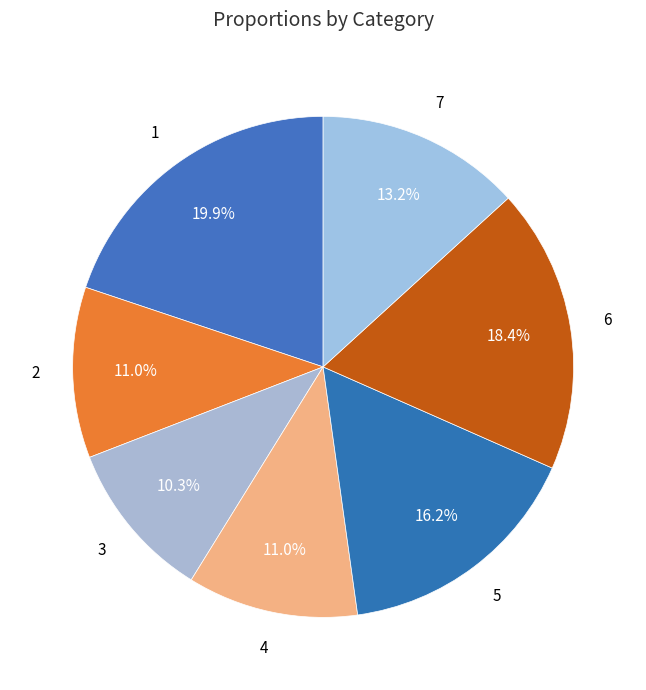

To the nearest percent, what is the difference between the largest and smallest slice percentages?

10%